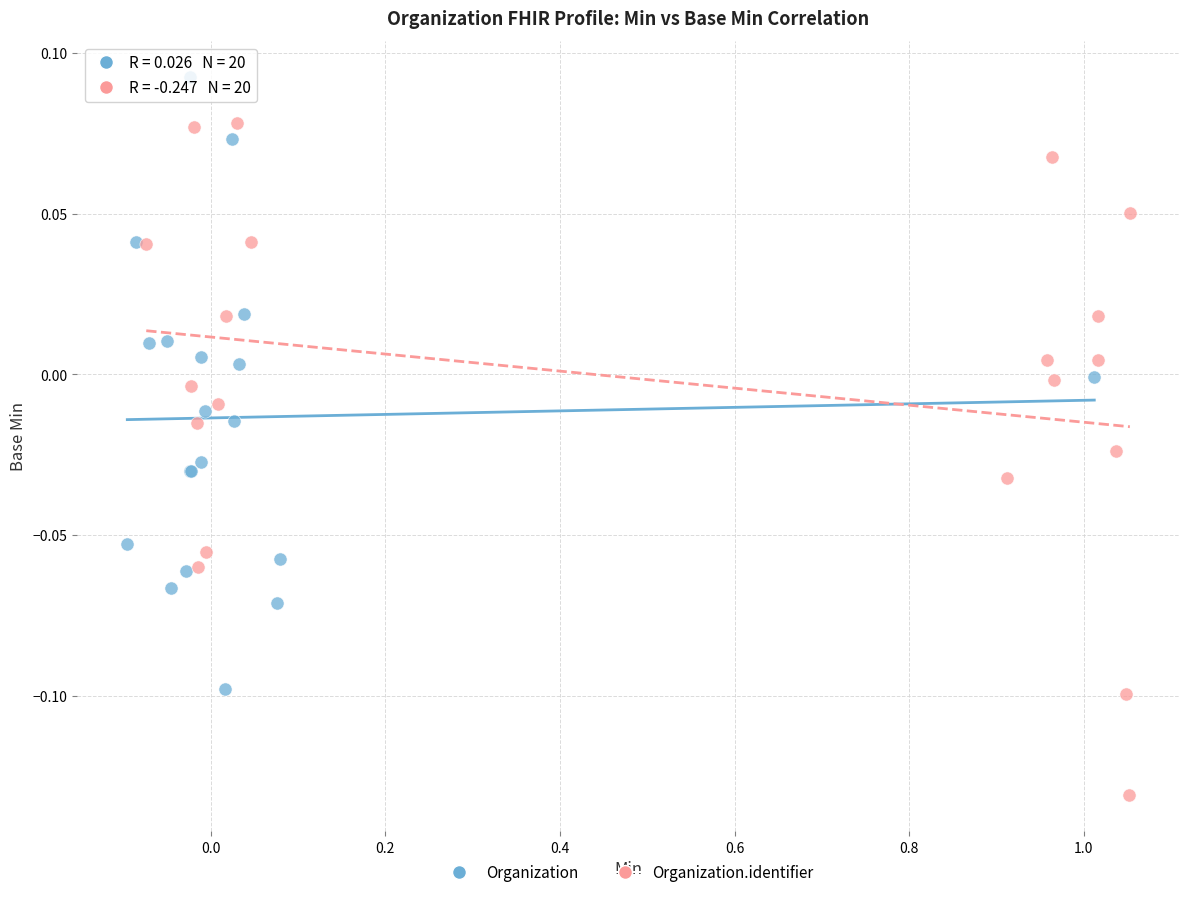

Which series reaches the minimum Y coordinate?

Organization.identifier